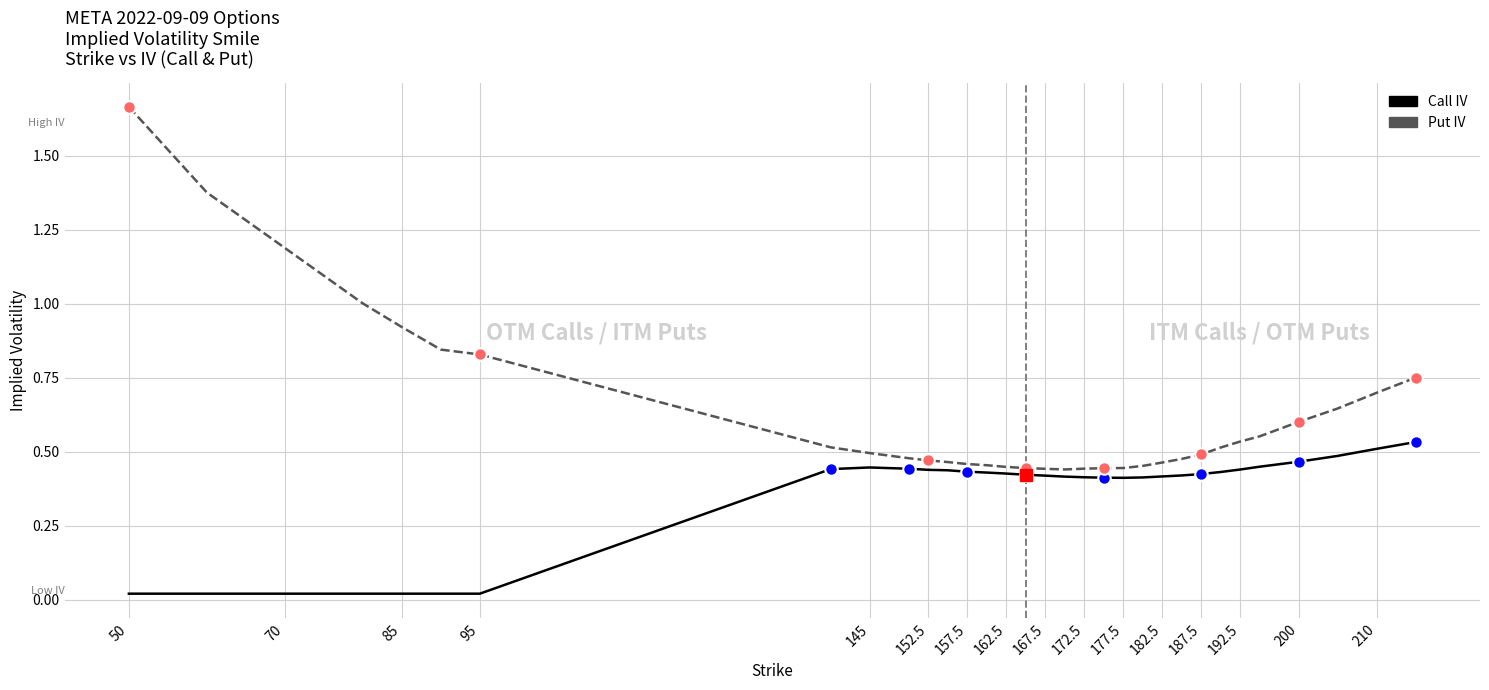

Which series has the widest spread of values?

Put IV